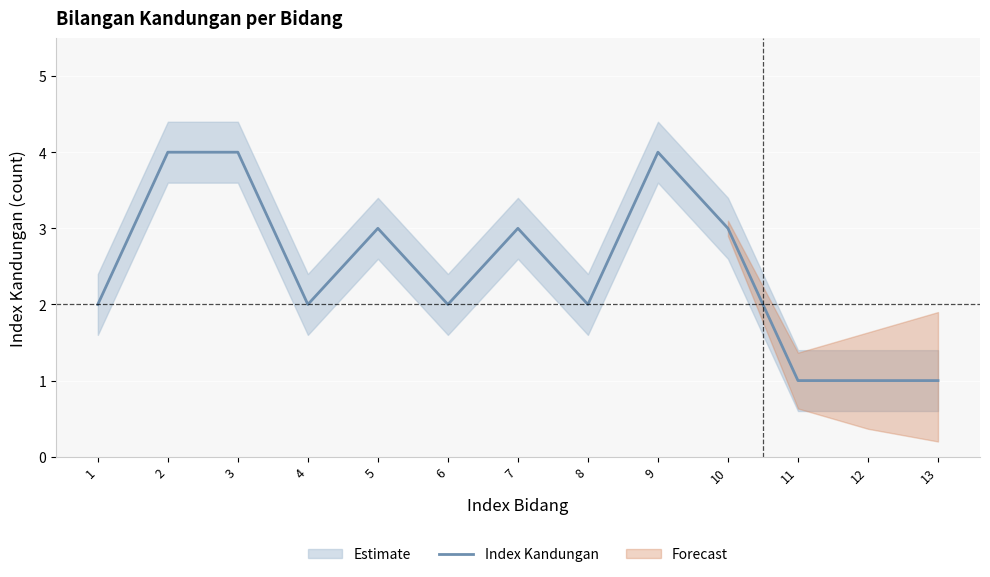

Where is the data nearest to the value 2?

1